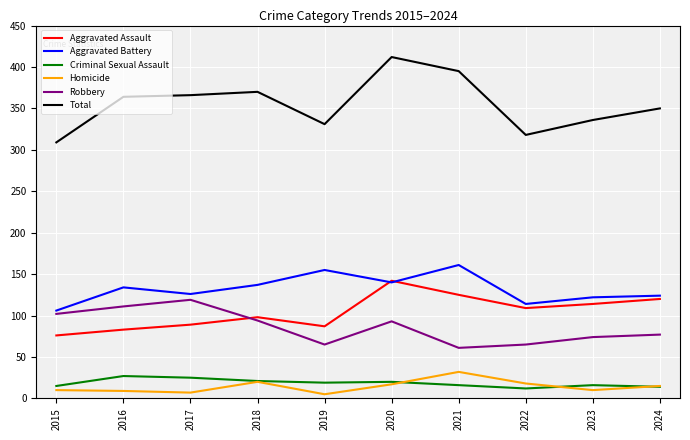

What is the highest value of the Total series?

412